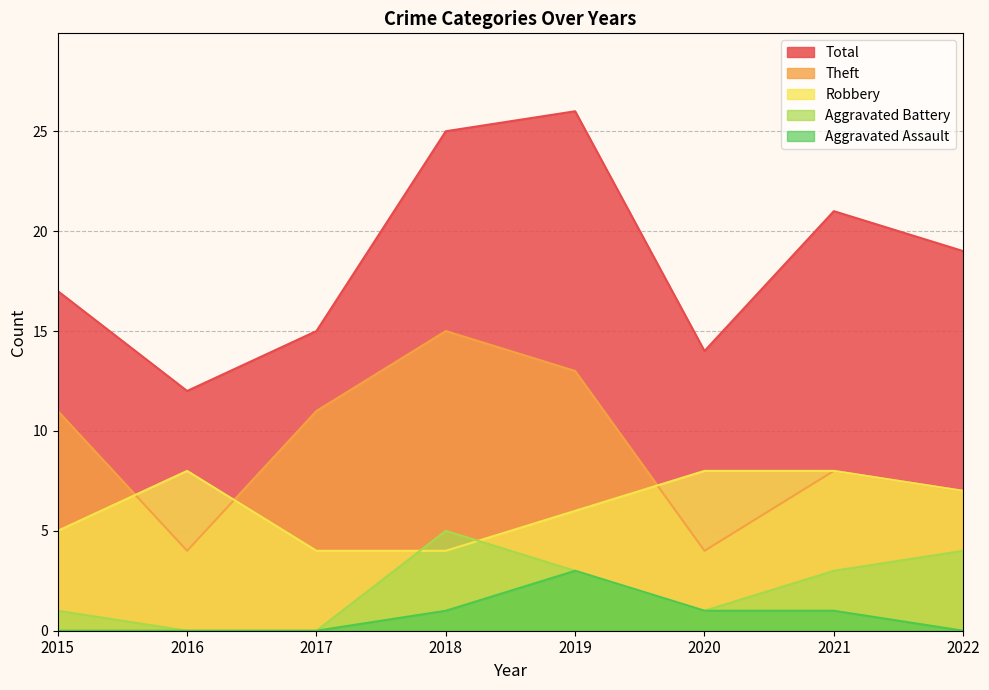

What is the spread (max minus min) of values at 2017?

15